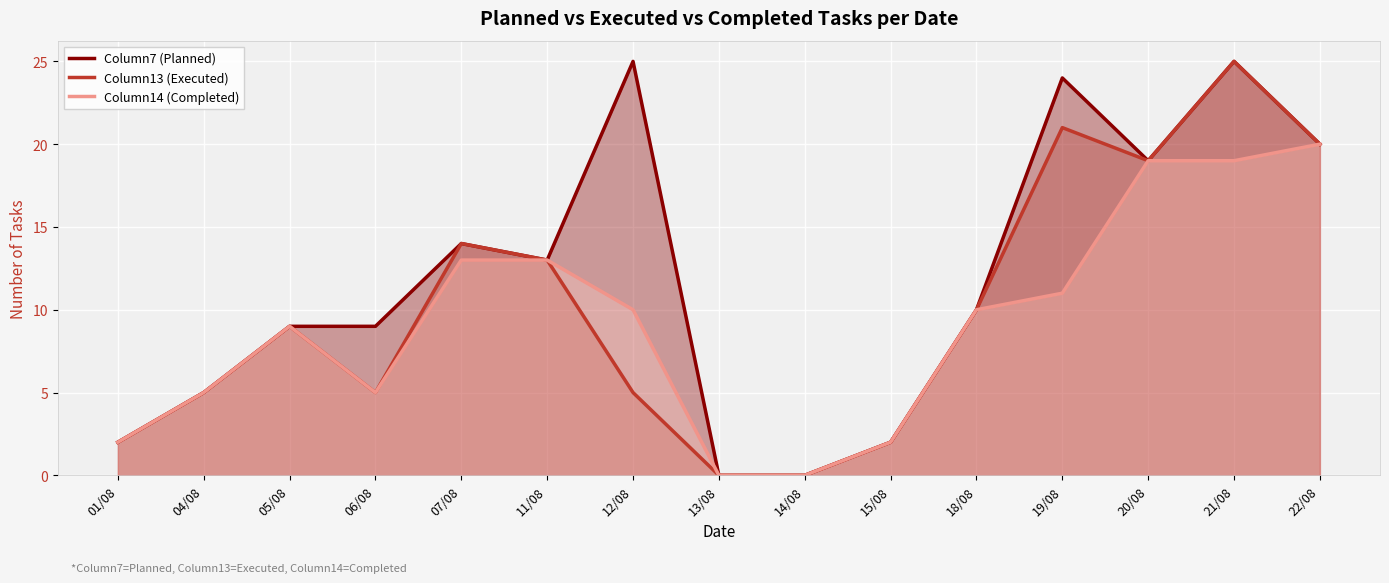

How many lines are shown in the chart?

3